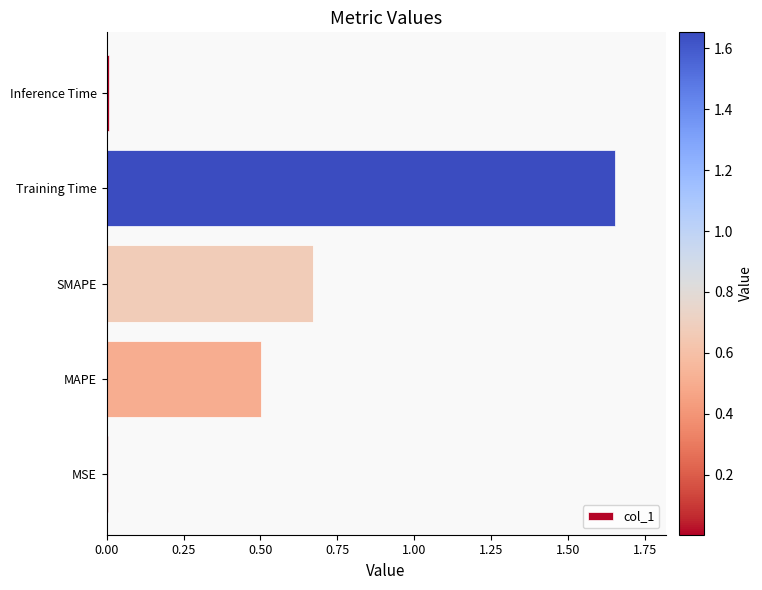

Are the bars grouped side by side (vs. stacked)?

No